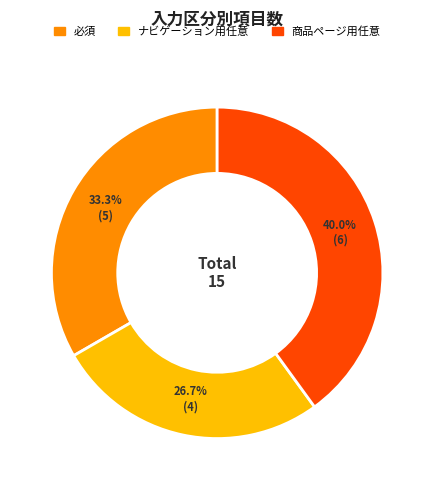

True or false: 必須 accounts for 33% of the total.

True